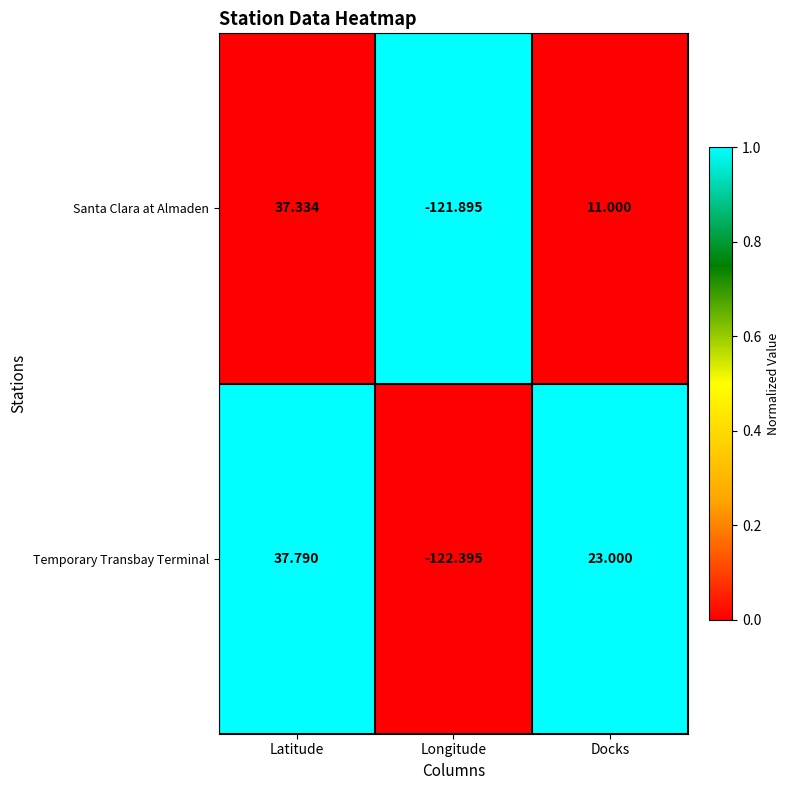

Rank the series by their maximum value, from lowest to highest.

Santa Clara at Almaden, Temporary Transbay Terminal